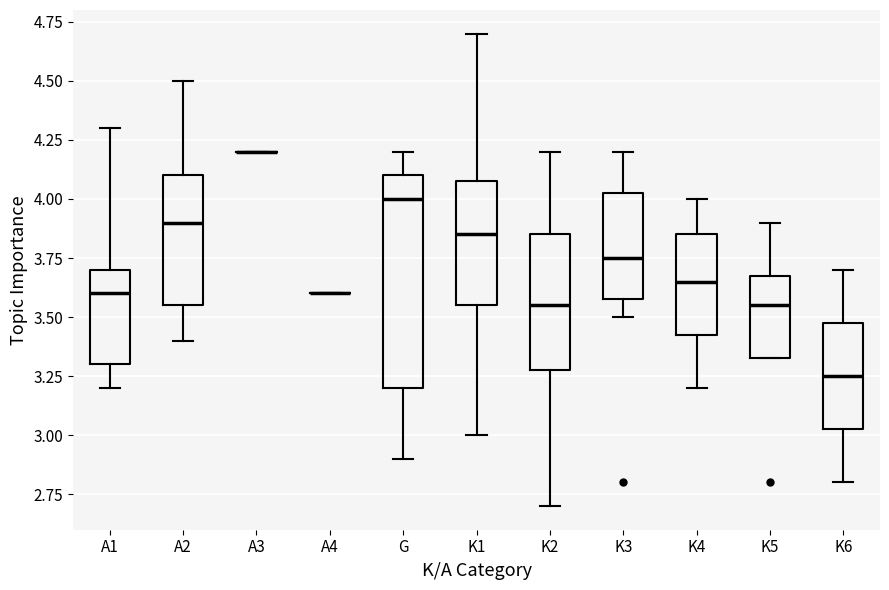

Reading left to right, read every box against the y-axis: the position of its median line, the range the box covers, and the ends of its whiskers. The values are not printed on the chart, so give them approximately, as read against the axis.

A1: median 3.60, box 3.30 to 3.70, whiskers 3.20 to 4.30
A2: median 3.90, box 3.55 to 4.10, whiskers 3.40 to 4.50
A3: box collapsed to a line at 4.20, whiskers 4.20 to 4.20
A4: box collapsed to a line at 3.60, whiskers 3.60 to 3.60
G: median 4.00, box 3.20 to 4.10, whiskers 2.90 to 4.20
K1: median 3.85, box 3.55 to 4.10, whiskers 3.00 to 4.70
K2: median 3.55, box 3.30 to 3.85, whiskers 2.70 to 4.20
K3: median 3.75, box 3.60 to 4.05, whiskers 3.50 to 4.20
K4: median 3.65, box 3.45 to 3.85, whiskers 3.20 to 4.00
K5: median 3.55, box 3.35 to 3.70, whiskers 3.35 to 3.90
K6: median 3.25, box 3.05 to 3.50, whiskers 2.80 to 3.70